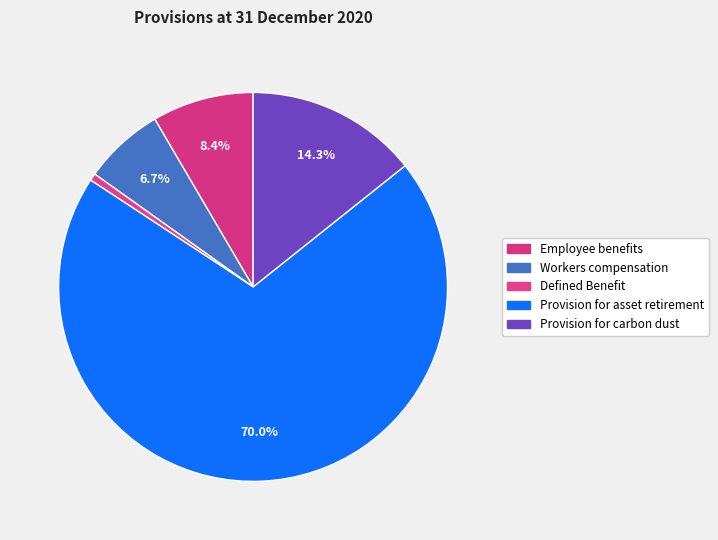

Is it true that Provision for carbon dust is 29% of the pie?

False